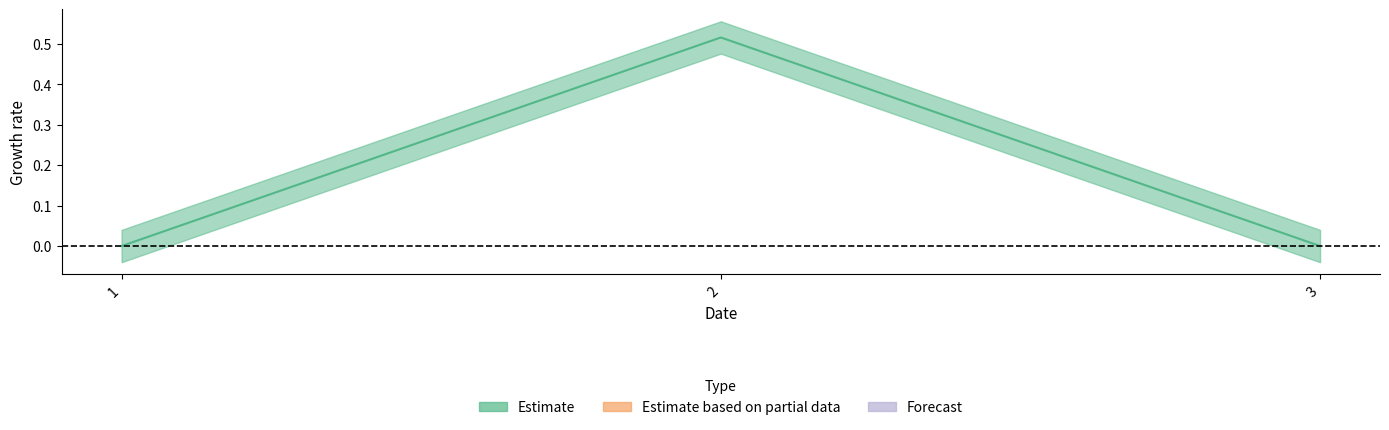

What is the difference between the maximum and minimum values?

0.5